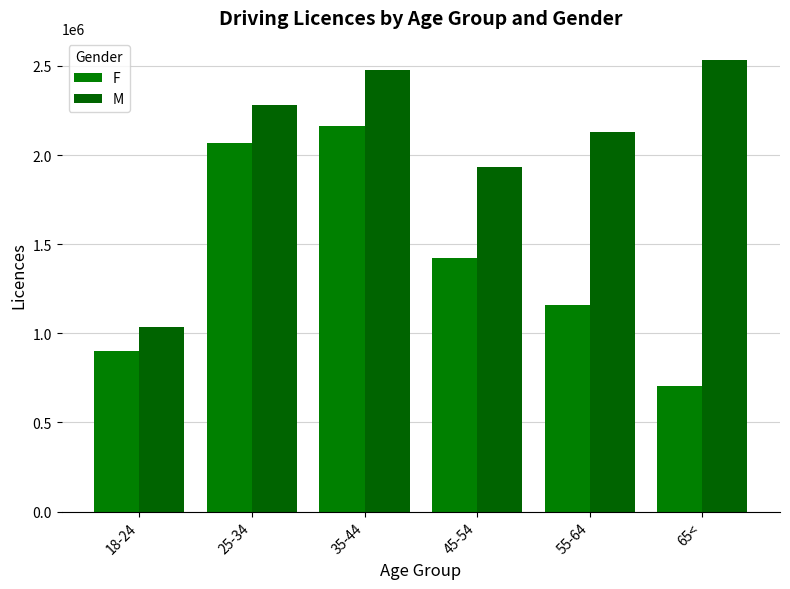

At which label does F first exceed 1422324?

25-34